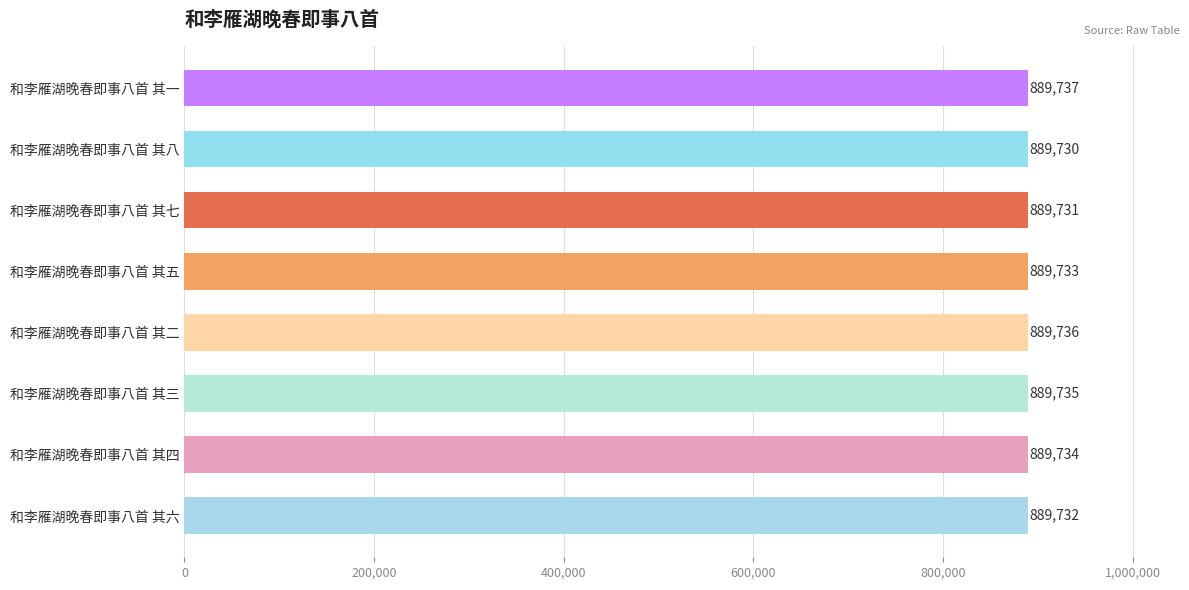

What is the smallest value displayed?

889730